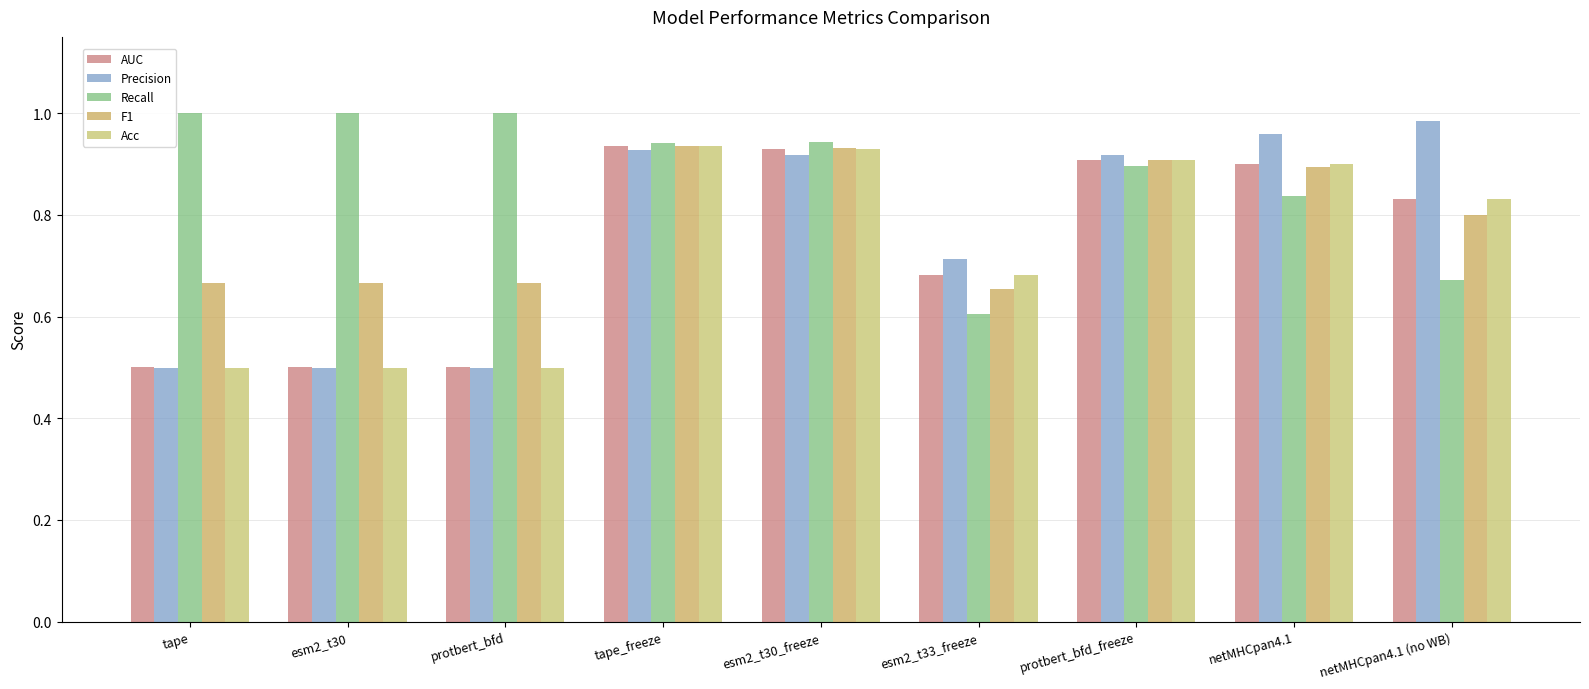

True or false: AUC has a value of 0.9 at netMHCpan4.1.

True